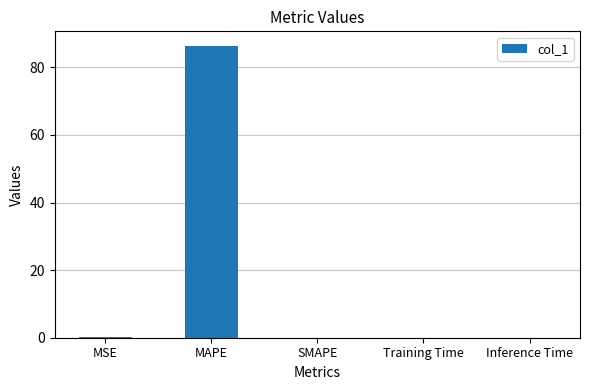

What is the greatest value displayed?

86.4